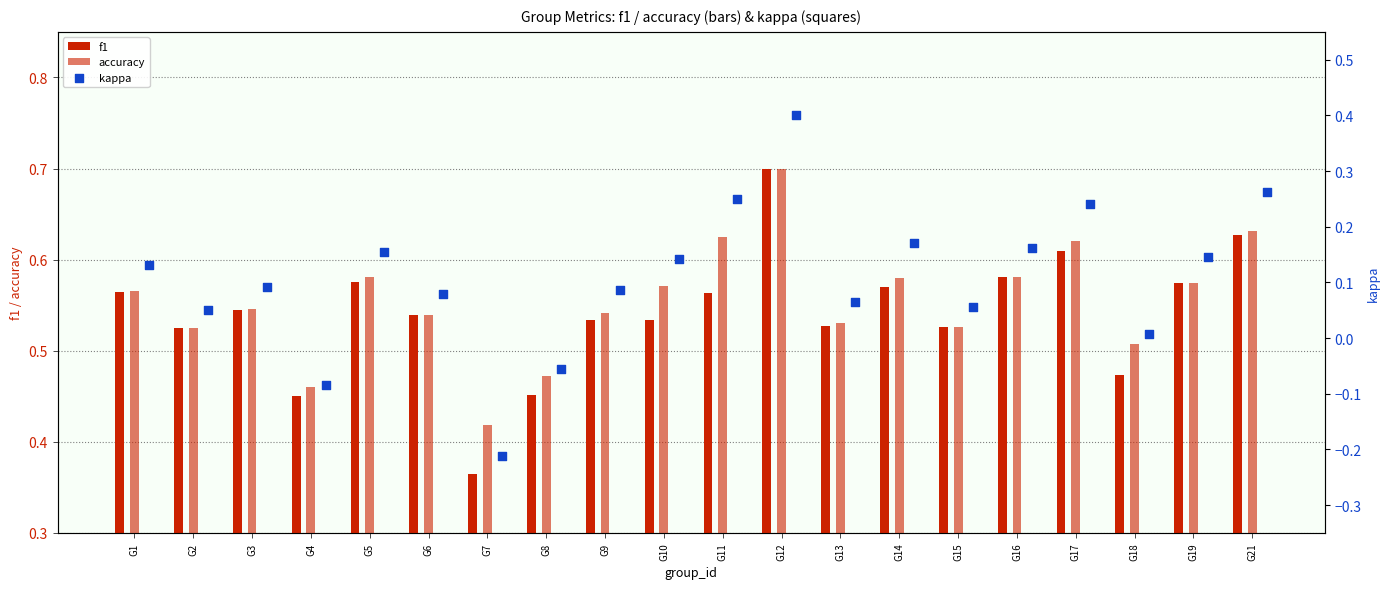

Is the value of kappa at G21 greater than the value of accuracy at G8?

No